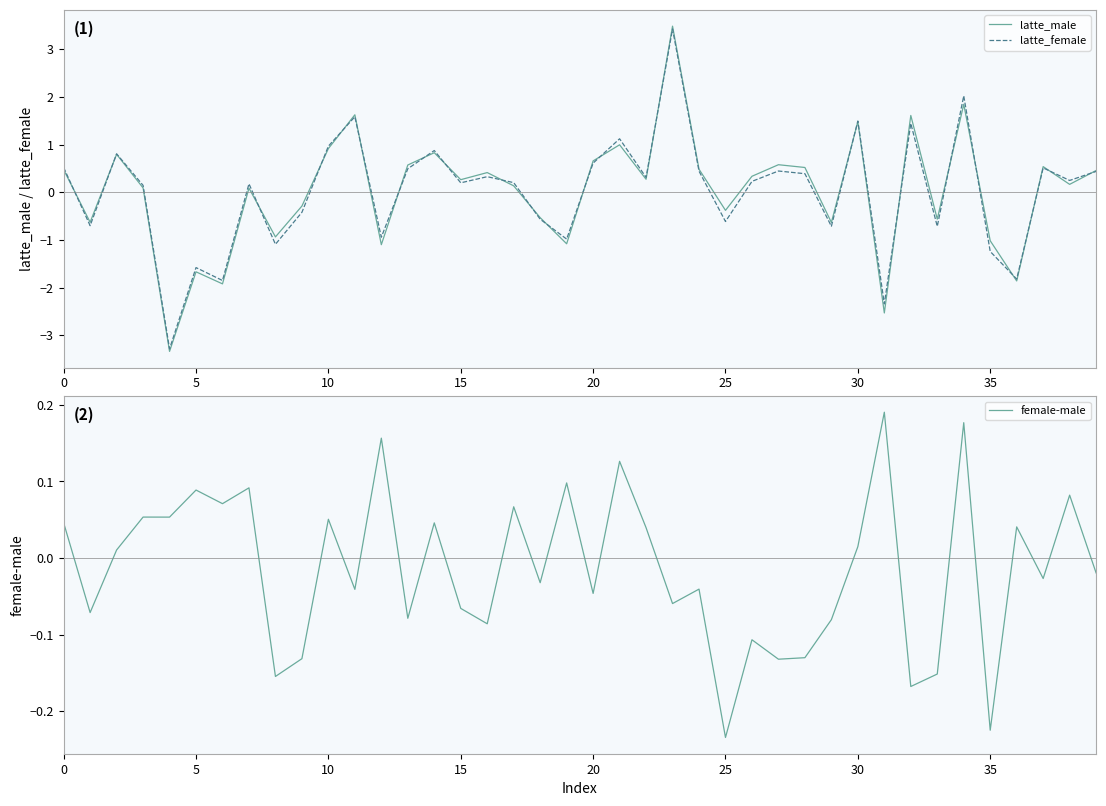

What is the difference between the maximum and minimum values in the female-male series?

0.4